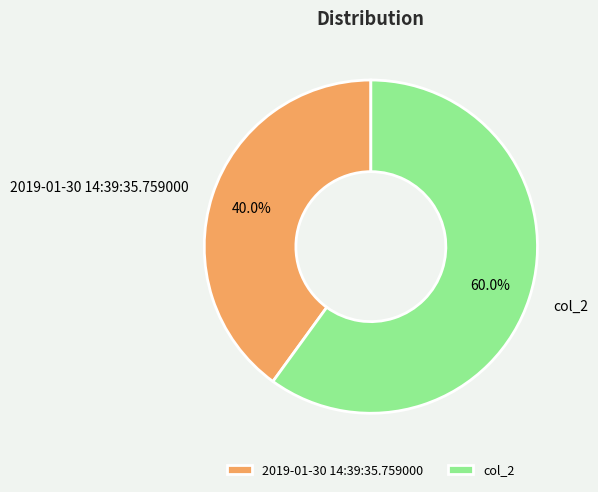

Is there a majority slice in this chart?

Yes